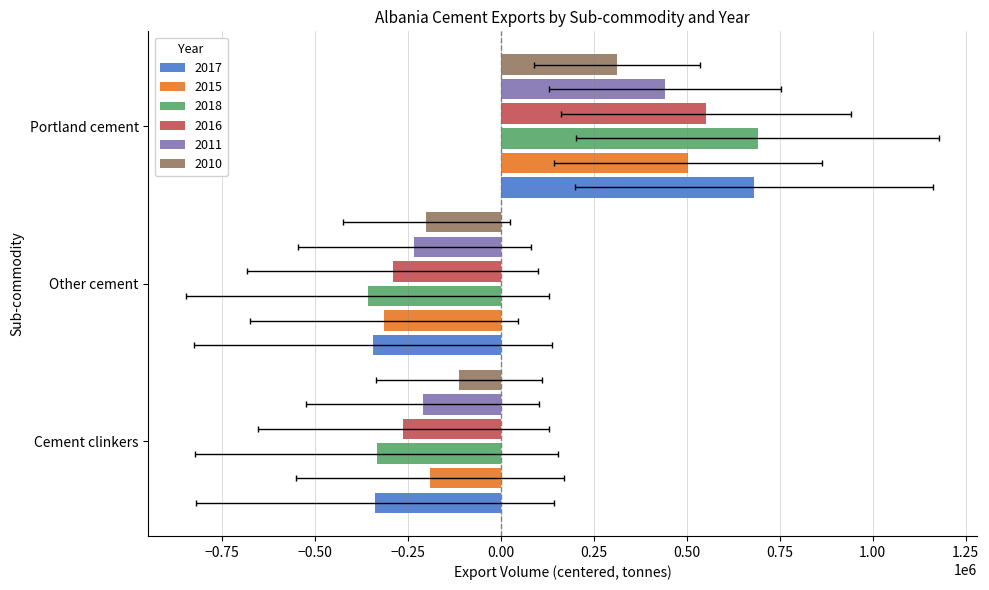

Is it true that 2017 equals -336949.0 at Cement clinkers?

True